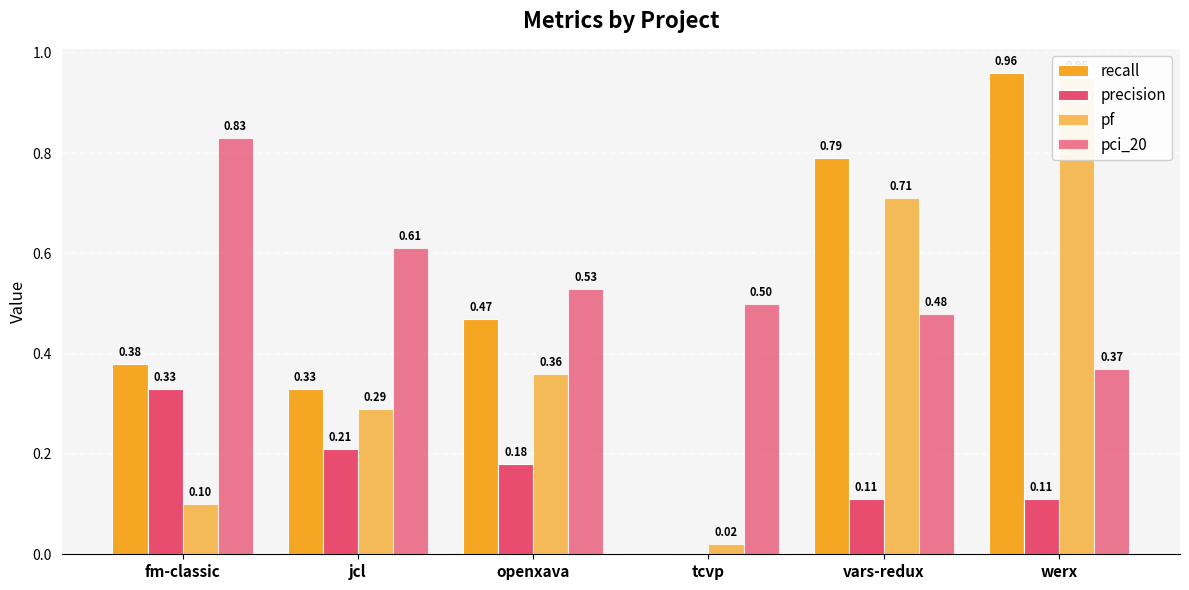

Count the number of categories in the chart.

6